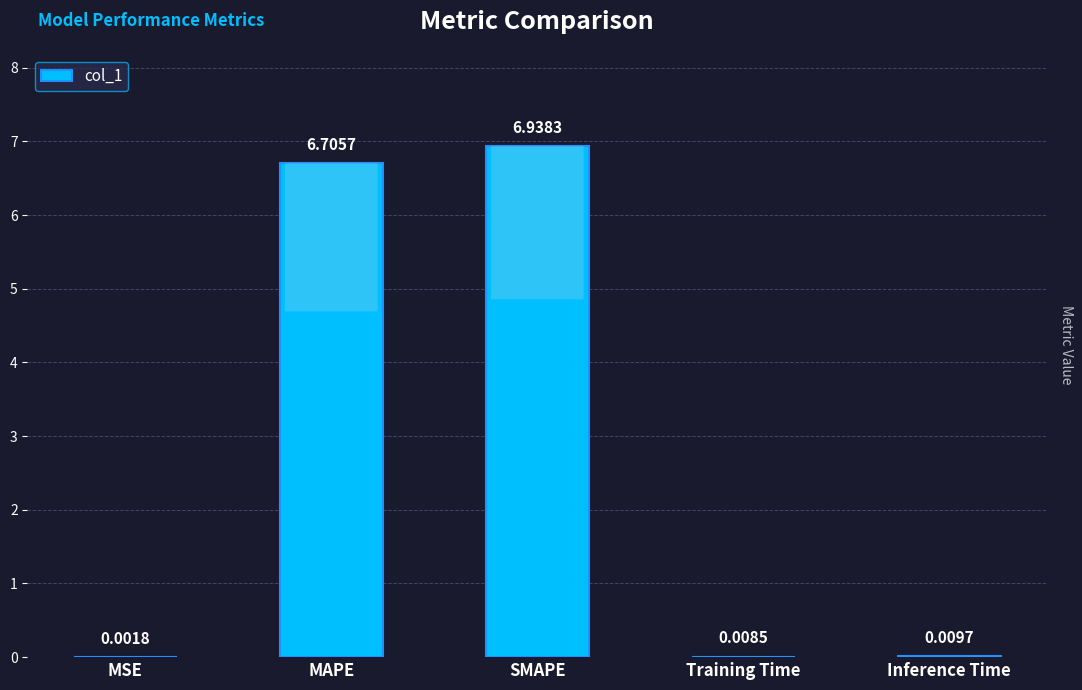

Which label corresponds to the largest value in the chart?

SMAPE